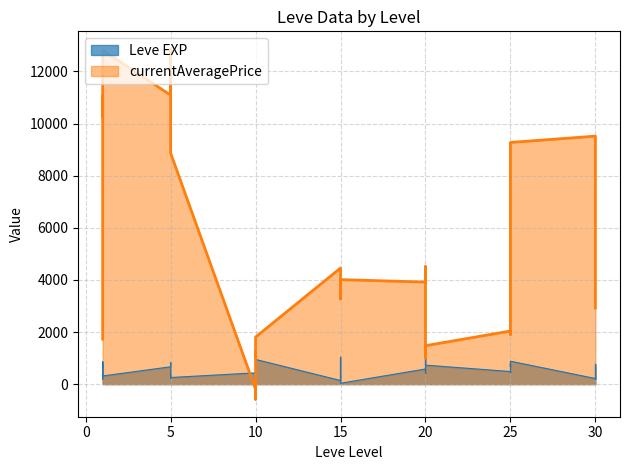

Does the chart display data point markers on the line(s)?

No